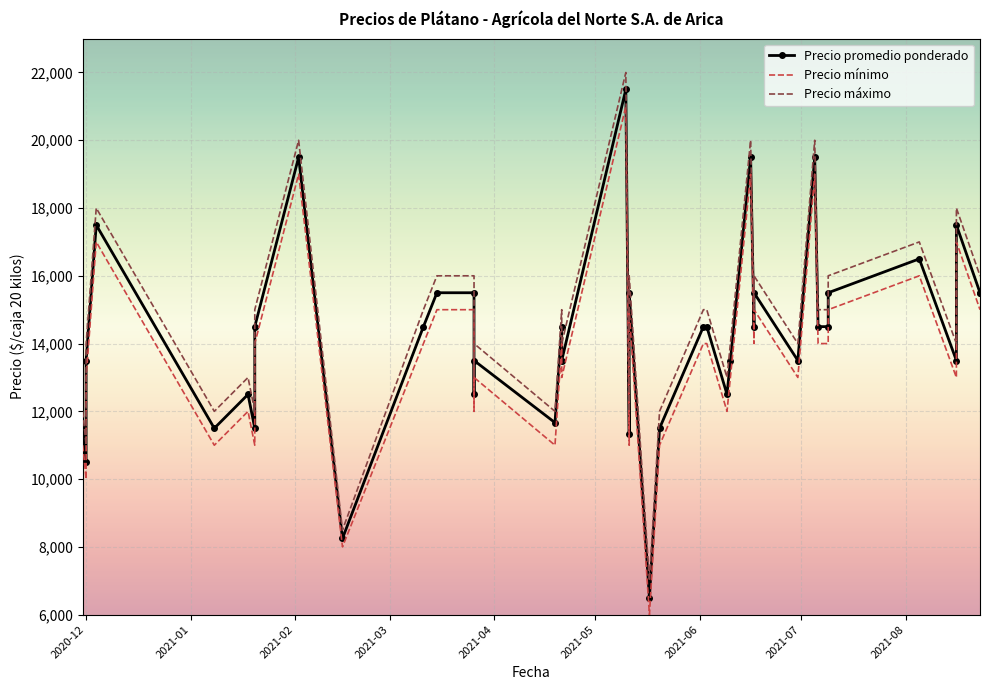

How many lines are shown in the chart?

3